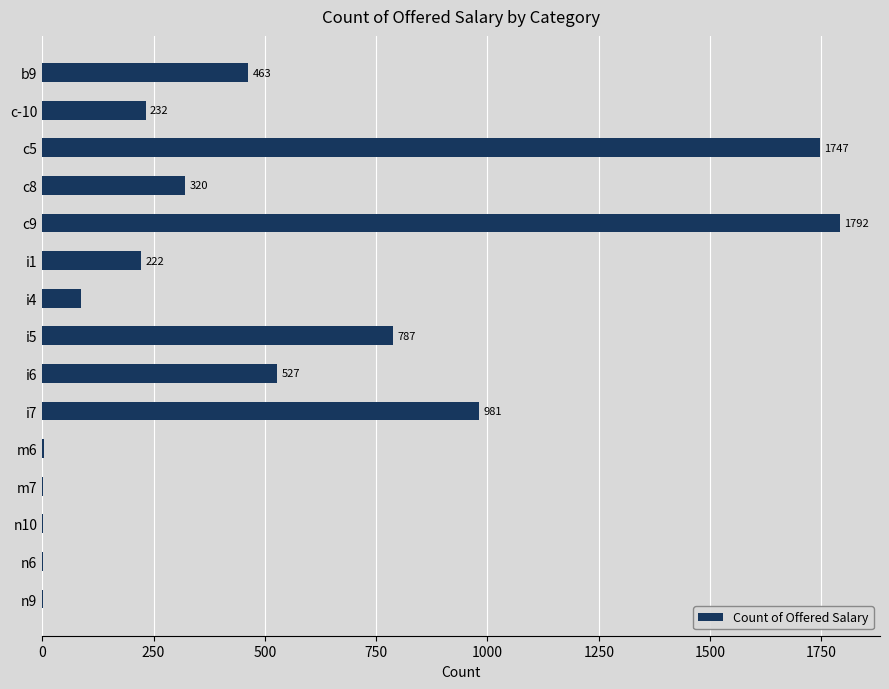

How many series are shown in this chart?

1